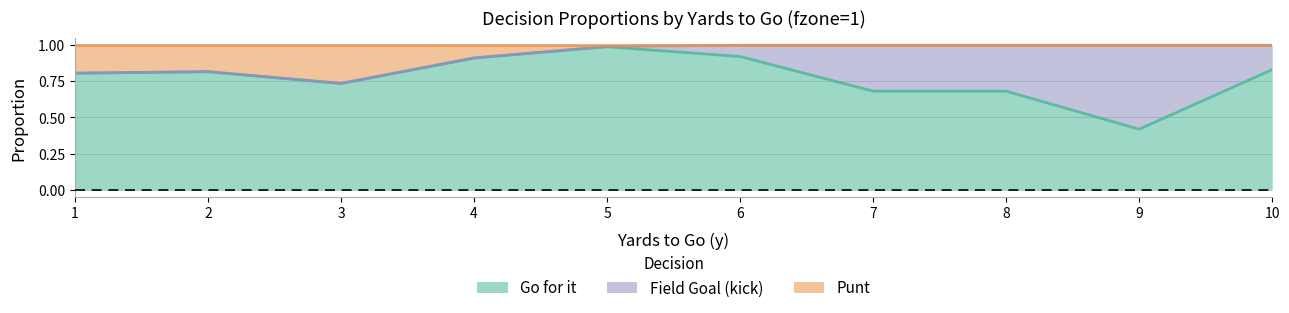

True or false: gofor and punt cross at least once.

False